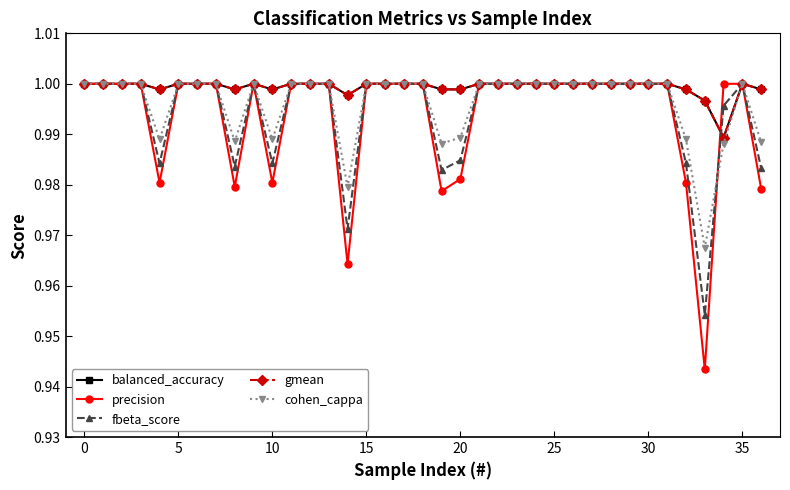

At how many categories does at least one series exceed 0?

37